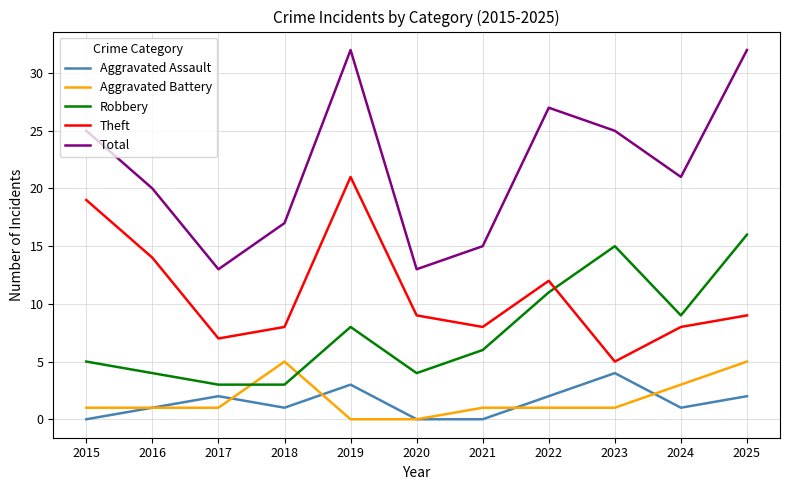

Is this an area chart (filled region under the line)?

No